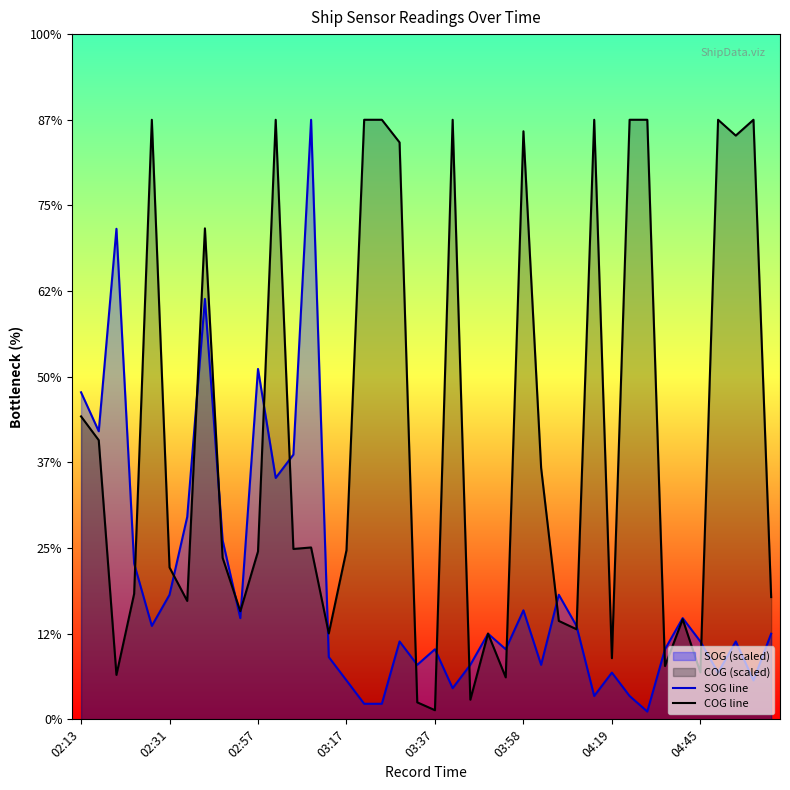

The value of SOG line at 33 is 40.9. True or false?

True